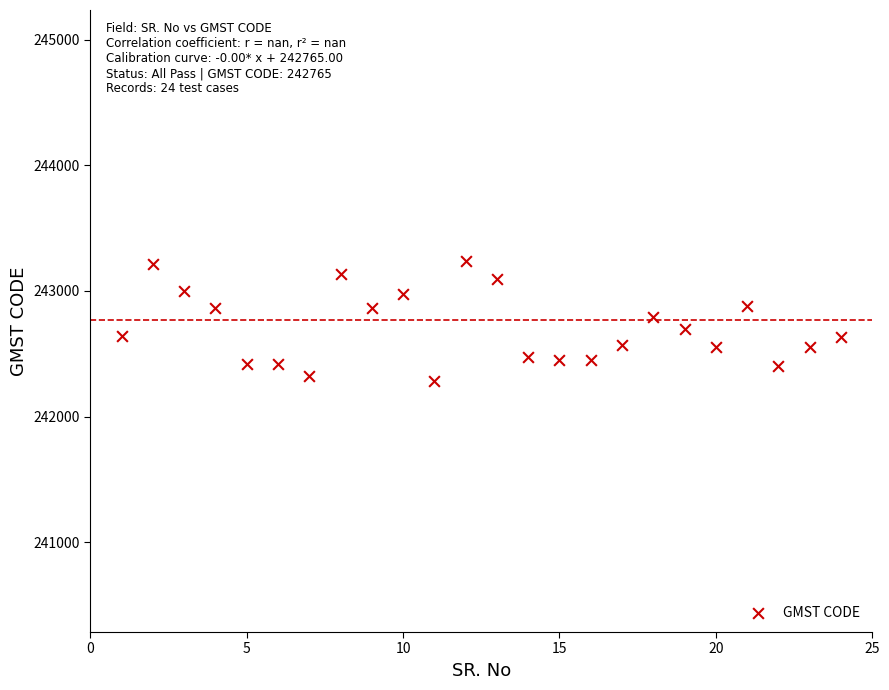

What is the range of X values (max minus min)?

23.0